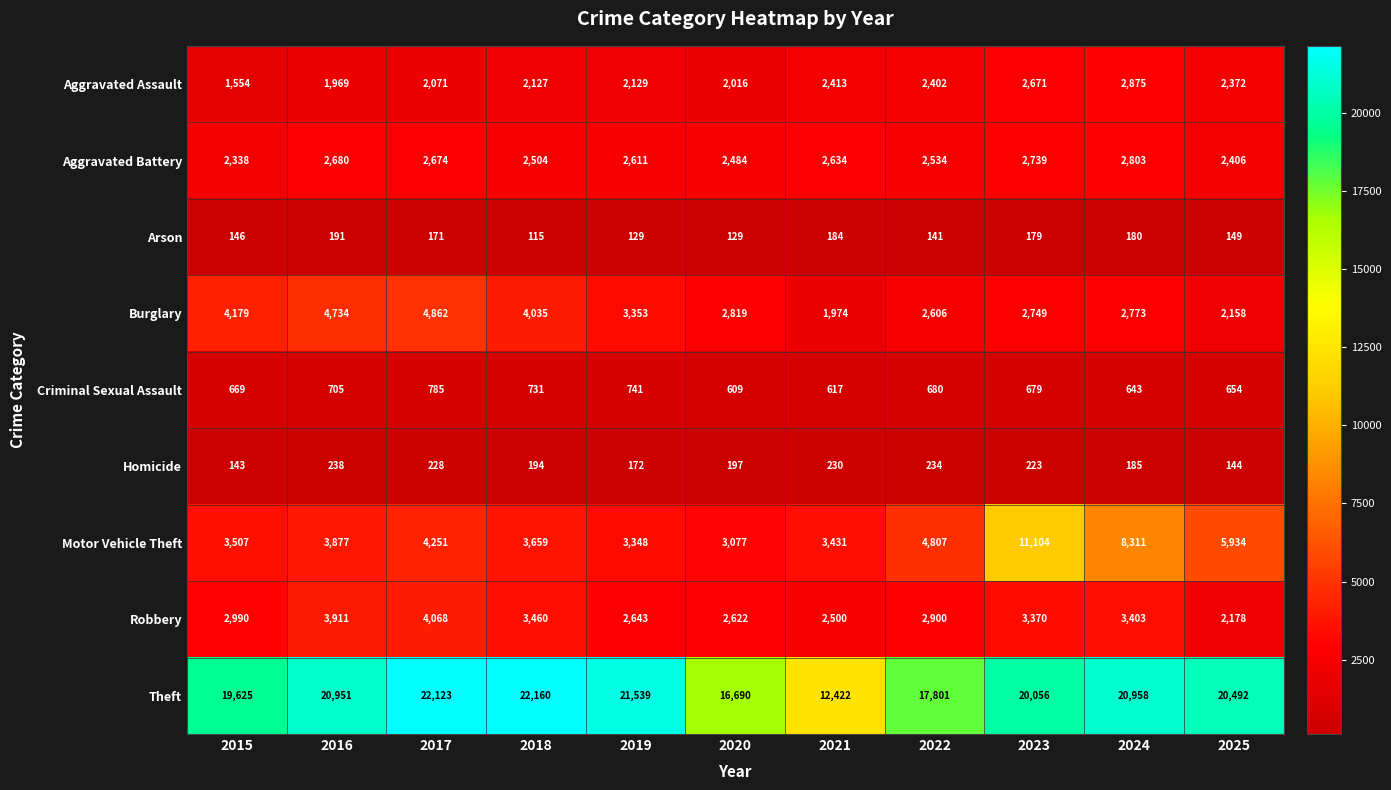

What is the difference between the second highest and second lowest values in the Homicide series?

90